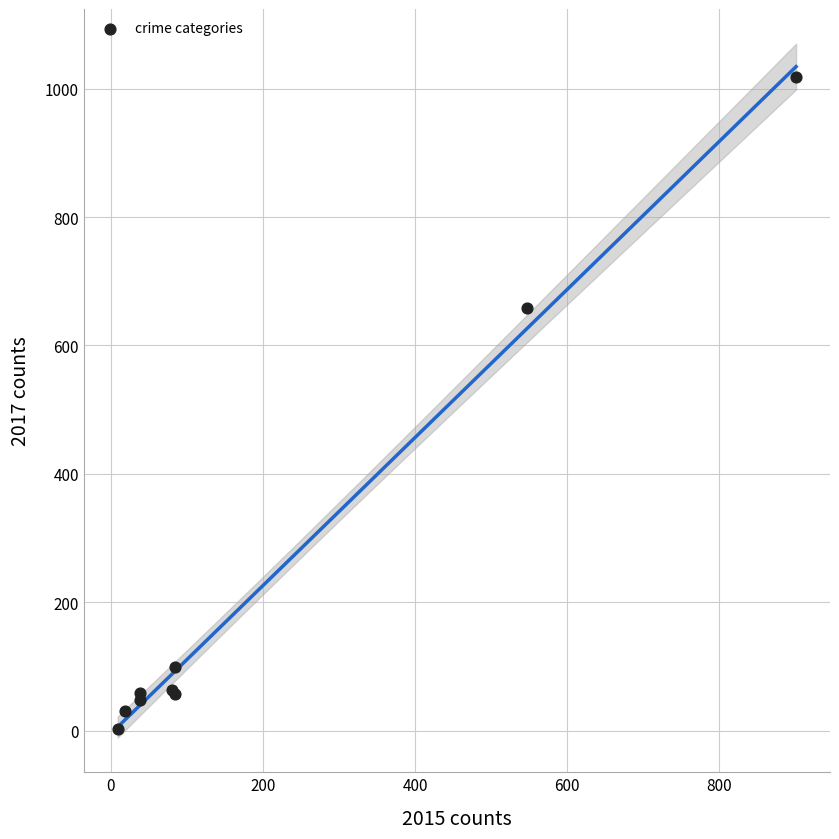

What Y value in the scatter plot is closest to 510?

659